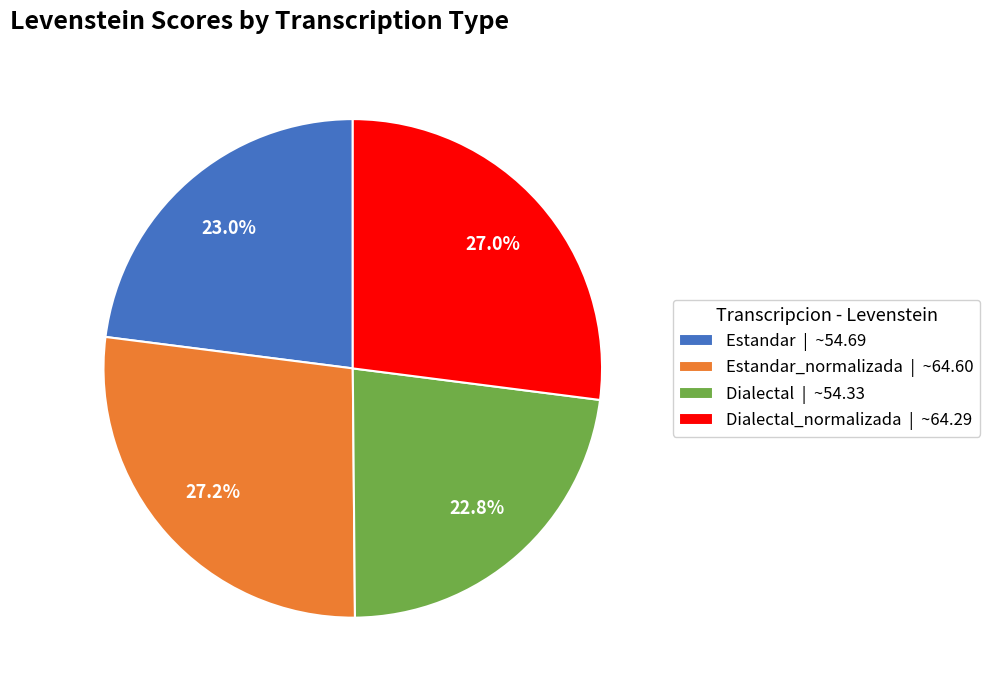

What is the ratio of the value at Dialectal | ~54.33 to the value at Estandar_normalizada | ~64.60?

0.8